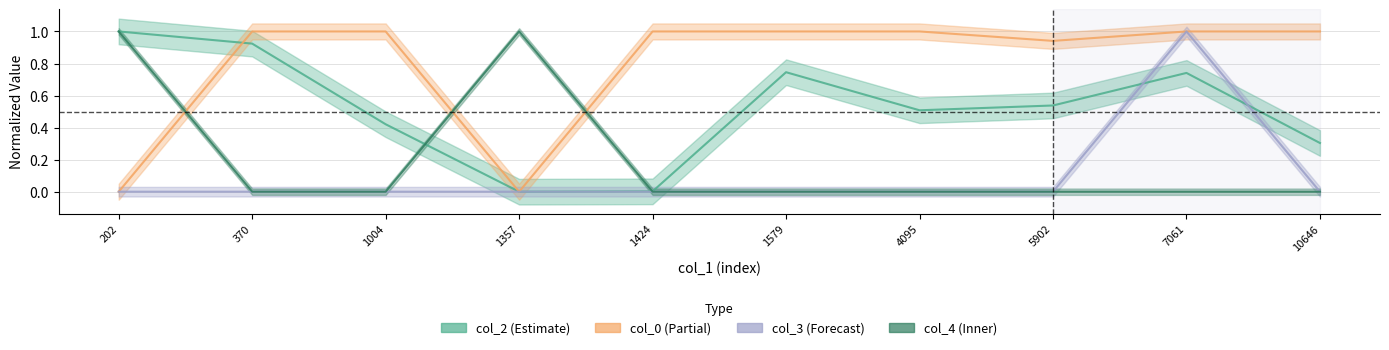

Between 4095 and 7061, which is larger?

7061